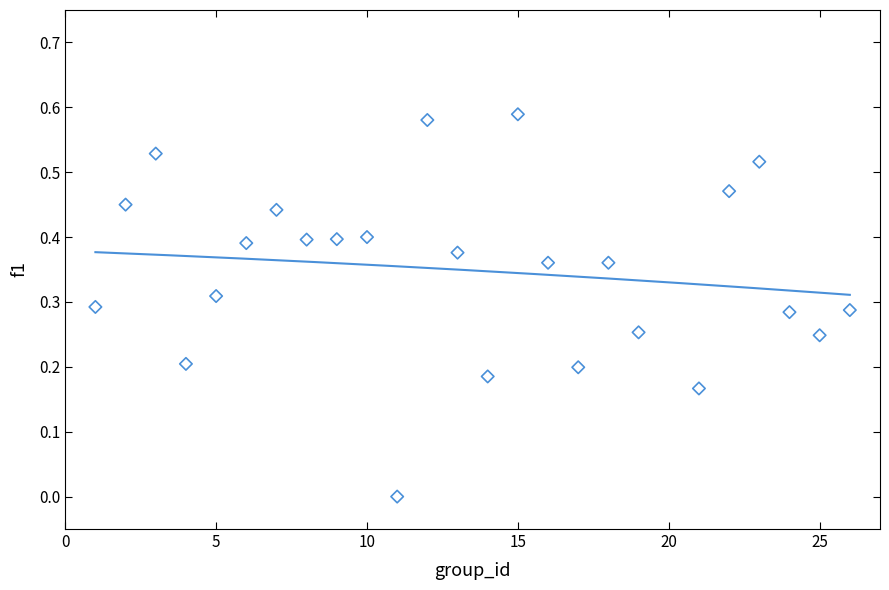

What is the range of X values (max minus min)?

25.0